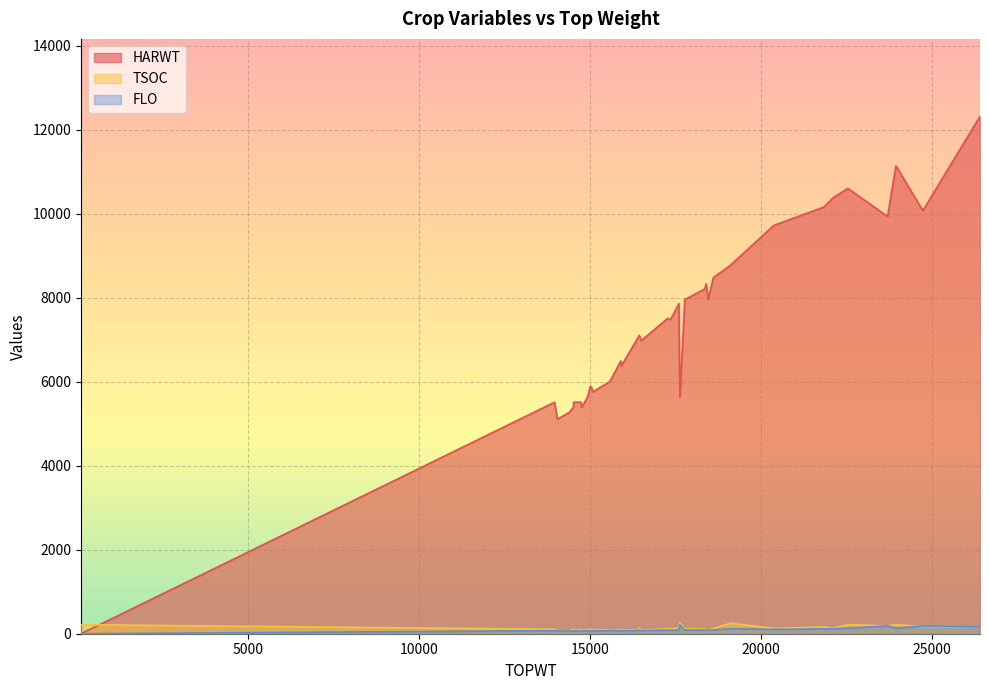

What is the difference between the maximum and minimum values in the HARWT series?

12314